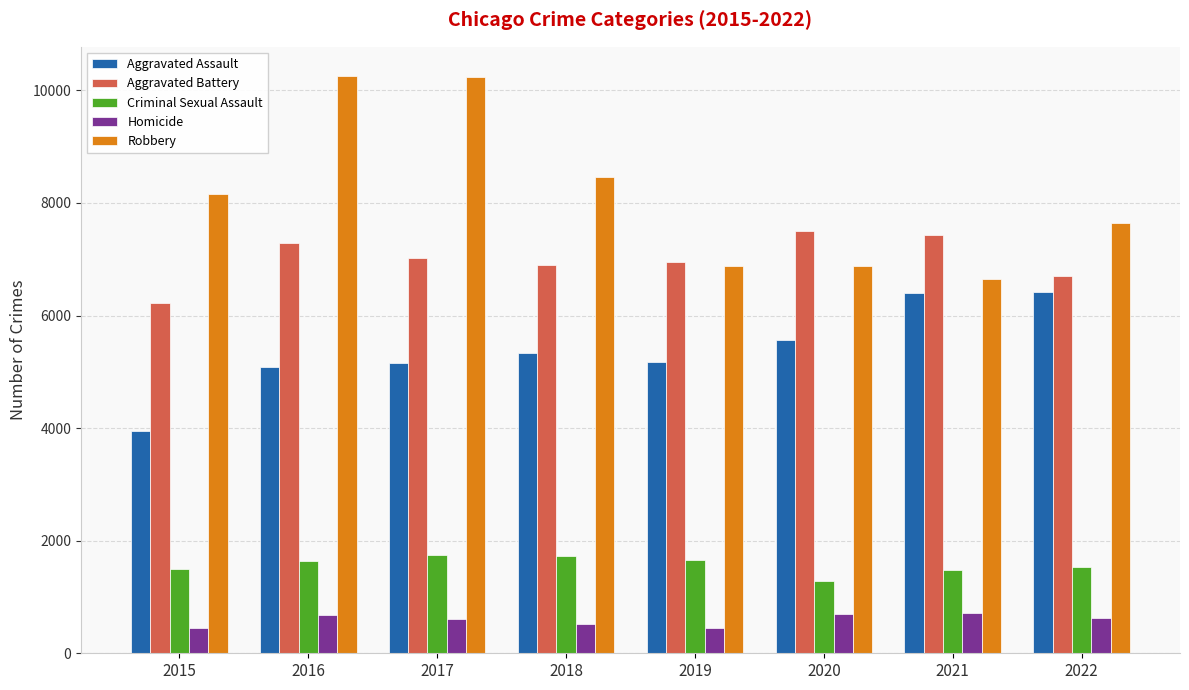

Is the value of Aggravated Battery at 2019 greater than the value of Criminal Sexual Assault at 2020?

Yes